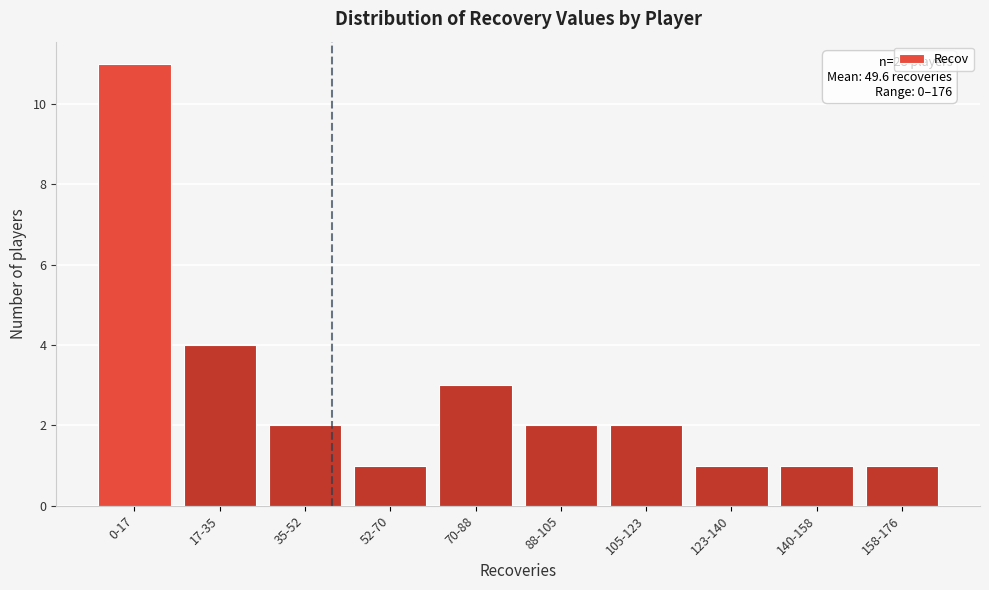

Reading right to left, transcribe all the data shown in this chart.

158-176=1	140-158=1	123-140=1	105-123=2	88-105=2	70-88=3	52-70=1	35-52=2	17-35=4	0-17=11